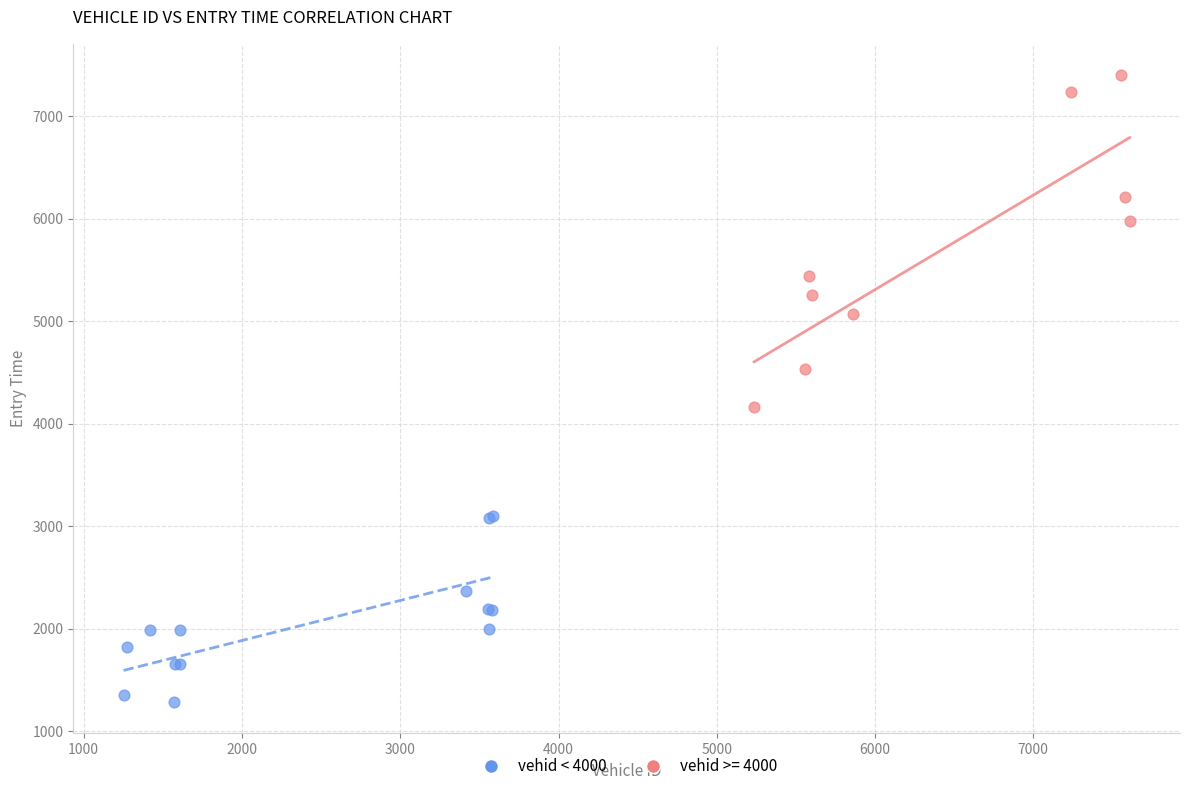

Which series has the largest Y range (max minus min)?

vehid >= 4000